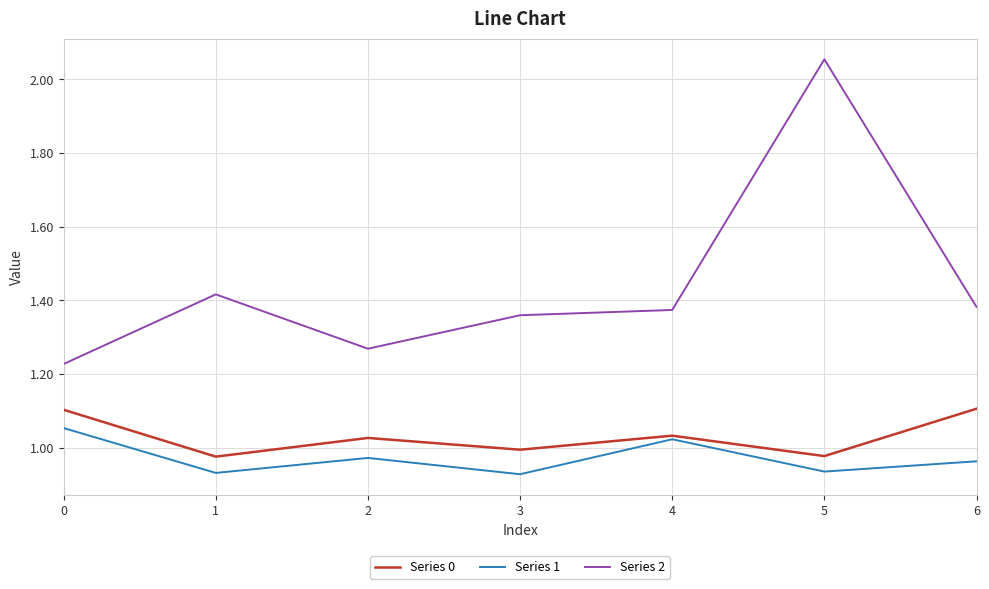

Rank the series at 1 from highest to lowest value.

Series 2, Series 0, Series 1